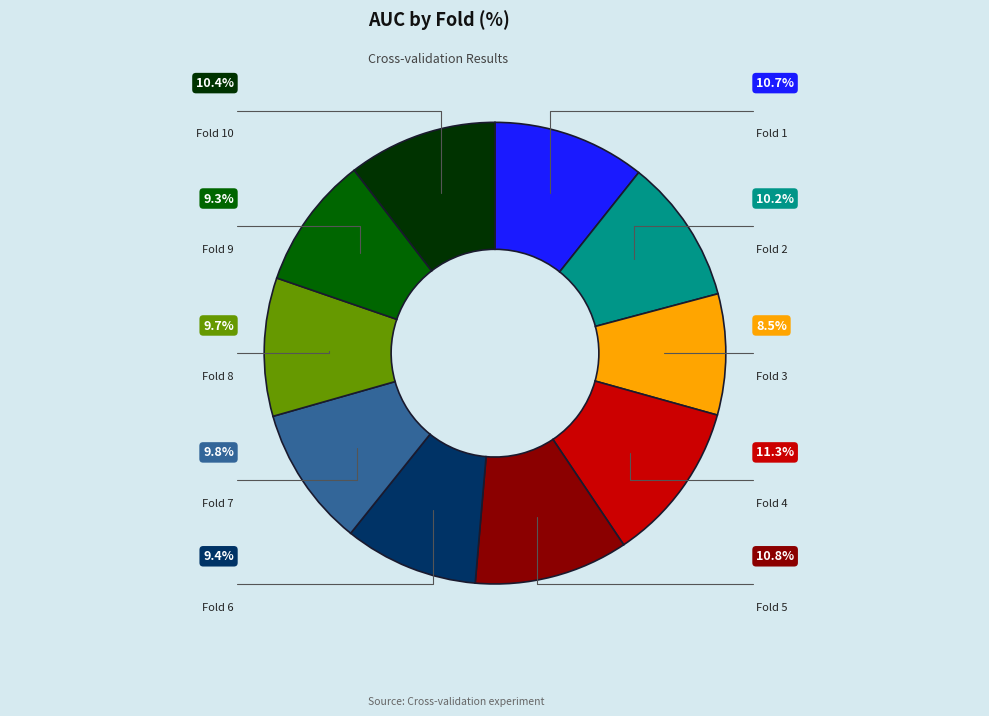

To the nearest percent, what portion does Fold 5 represent?

11%